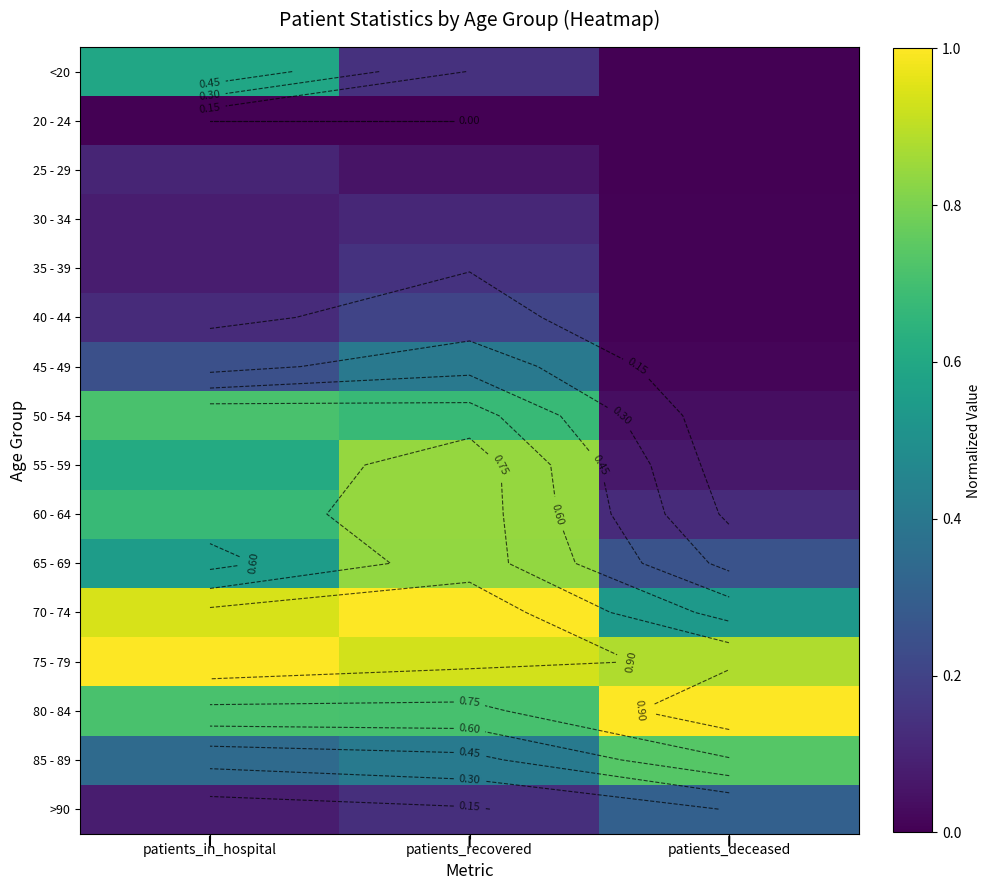

Between patients_recovered and patients_deceased, which is larger?

patients_recovered